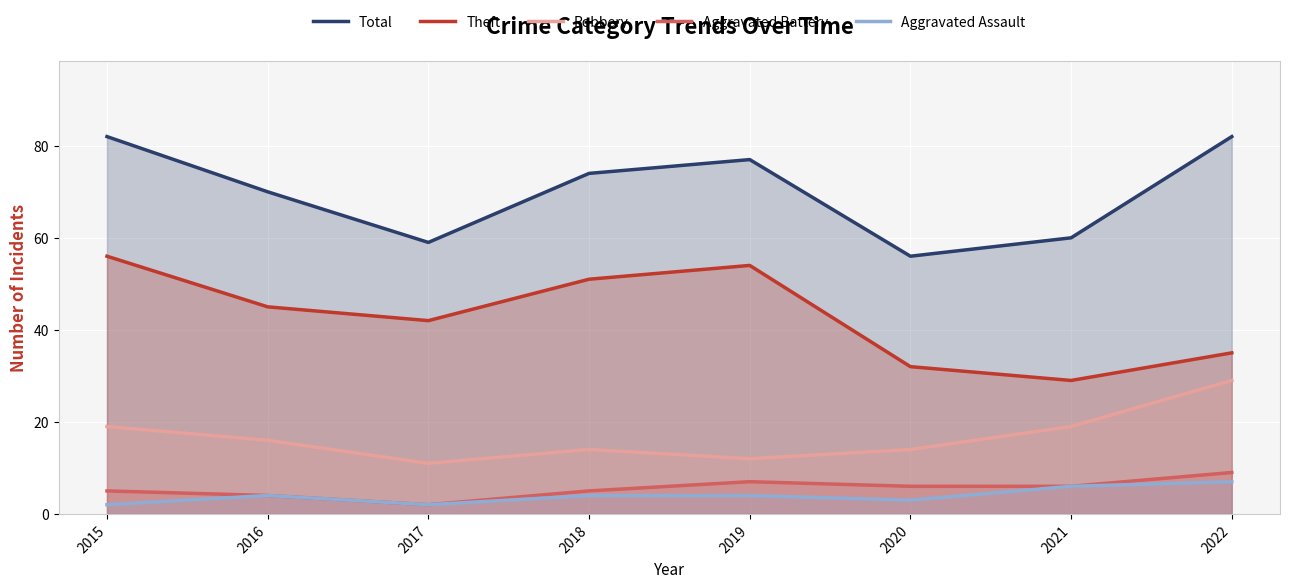

Which has a higher value, 2016 or 2022?

2022